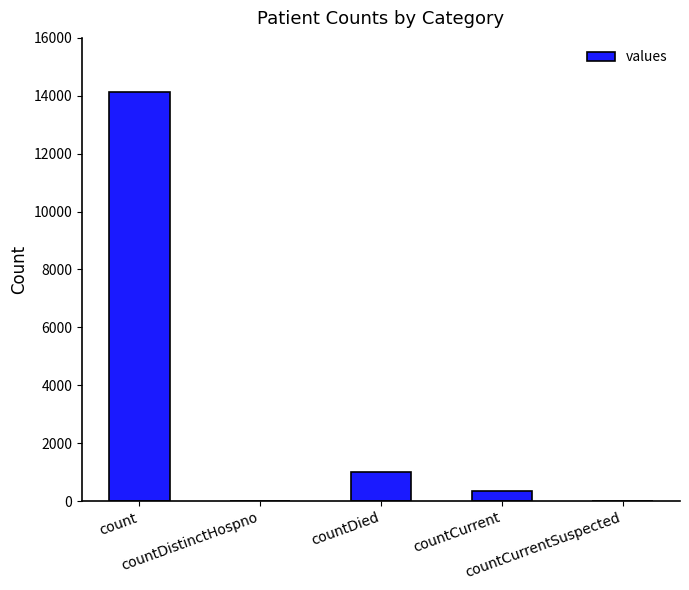

What is the maximum value shown in the chart?

14140